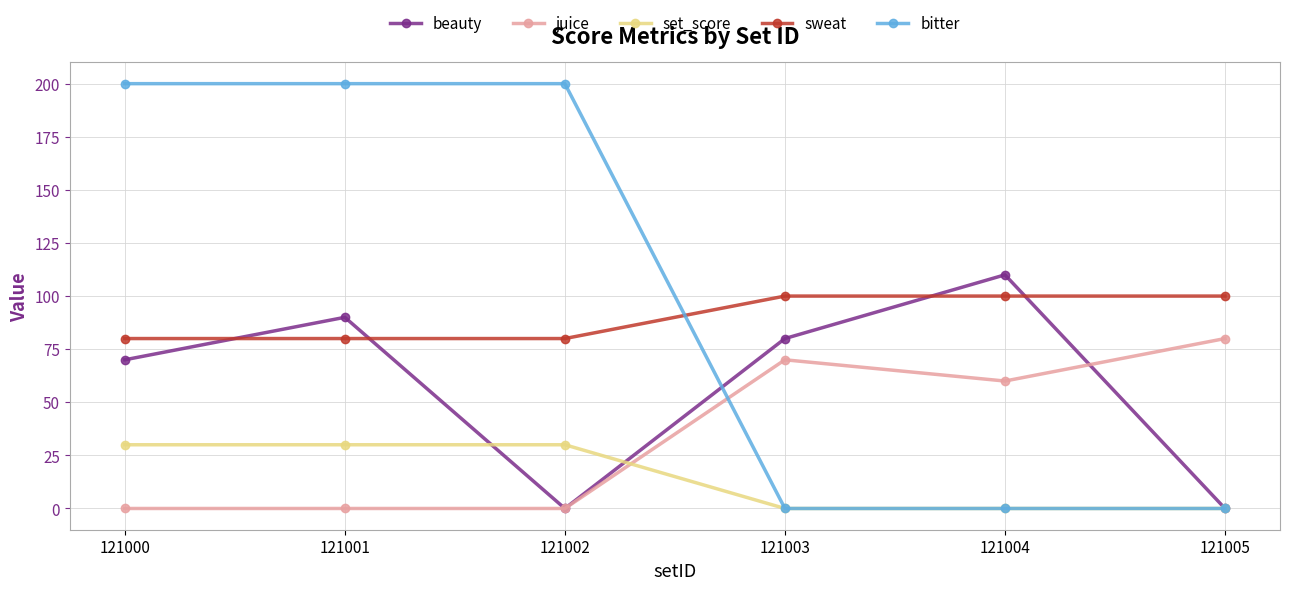

List the series in order of their peak value, highest first.

bitter, beauty, sweat, juice, set_score